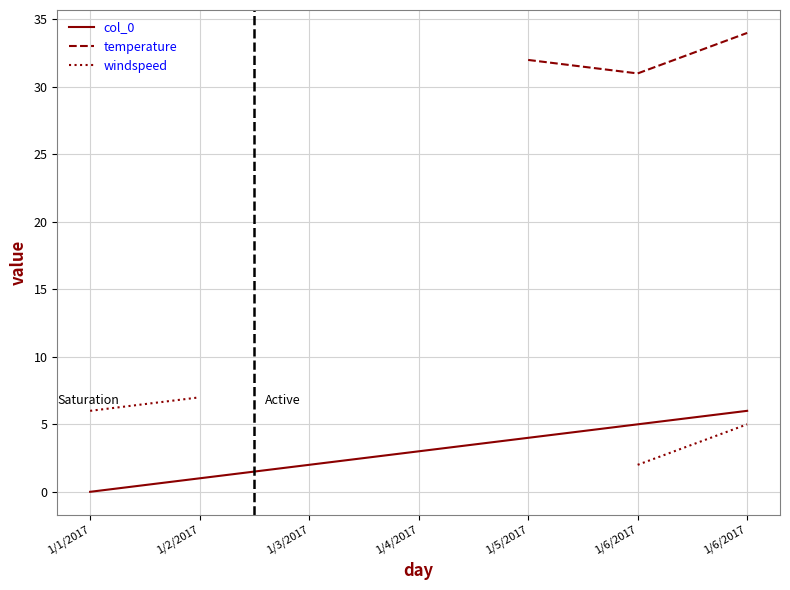

List the series in order of their peak value, highest first.

temperature, windspeed, col_0